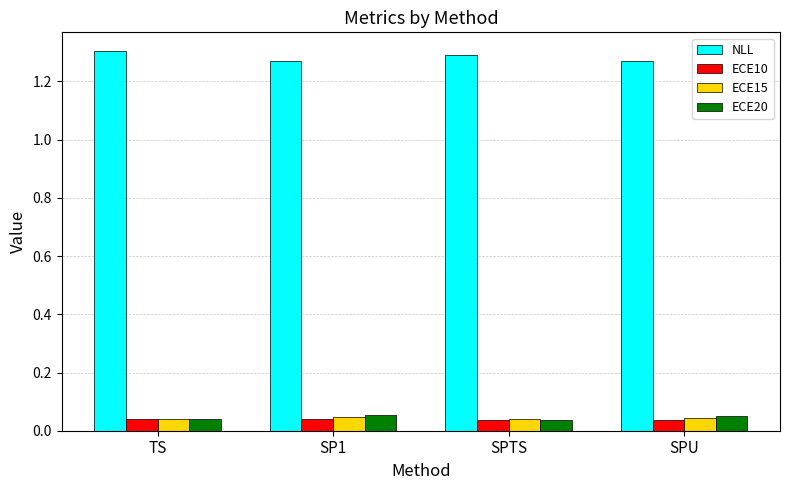

What is the spread (max minus min) of values at SP1?

1.2